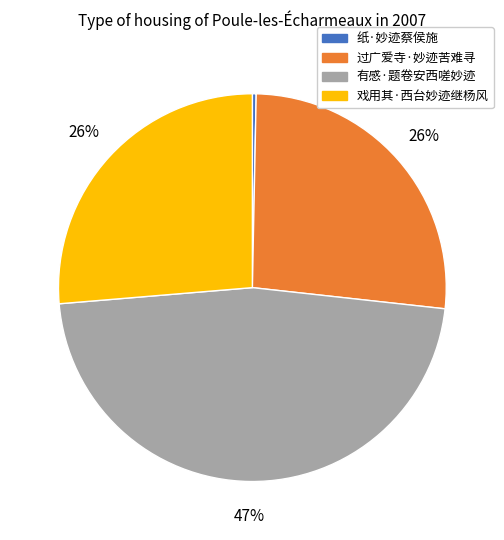

Approximately how many times larger is the value at 有感·题卷安西嗟妙迹 compared to 过广爱寺·妙迹苦难寻?

1.8